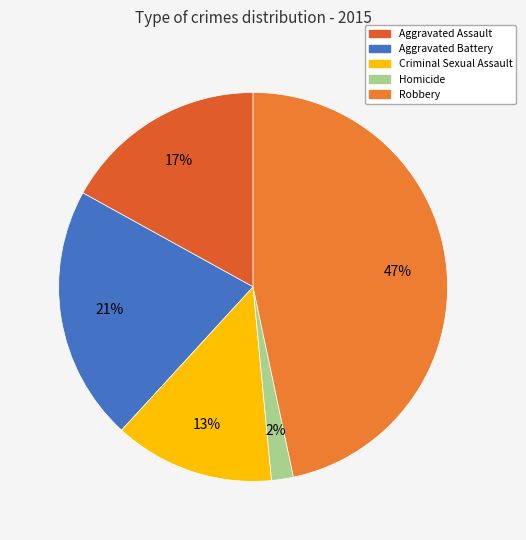

What percentage do Robbery and Homicide together represent?

48.5%